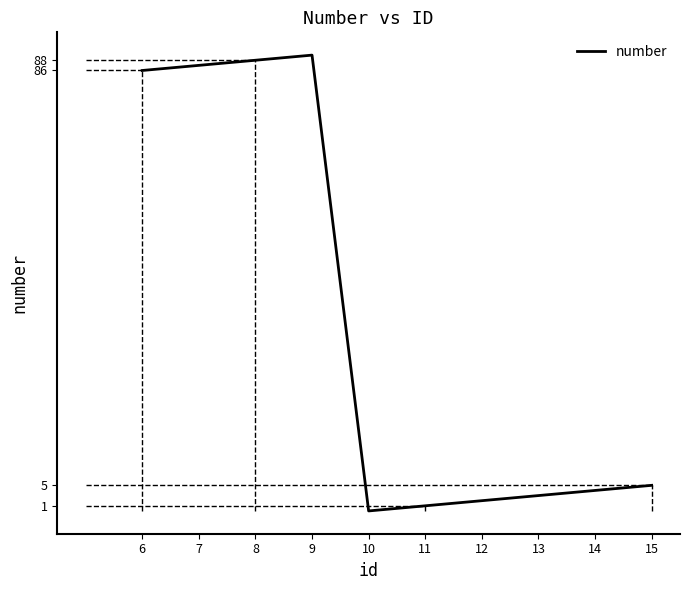

At which label does the data first exceed 5?

6